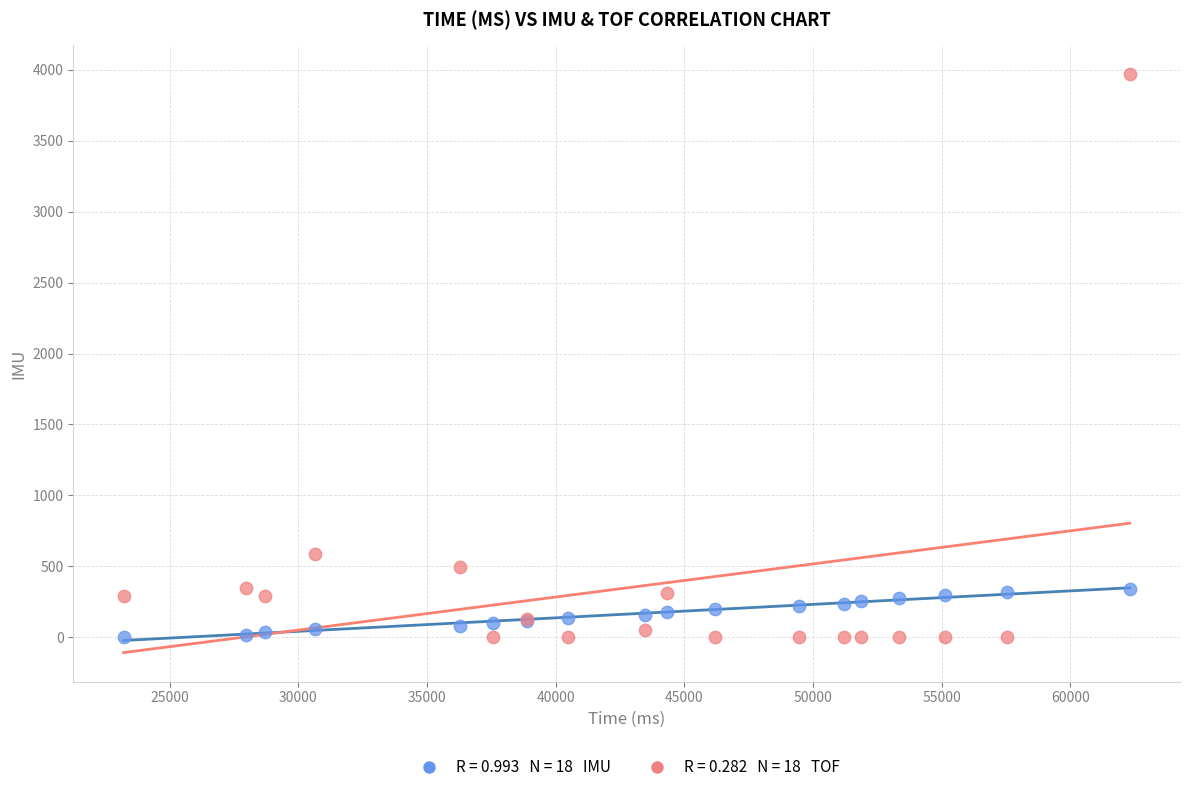

Across all series, what Y value is closest to 1985?

587